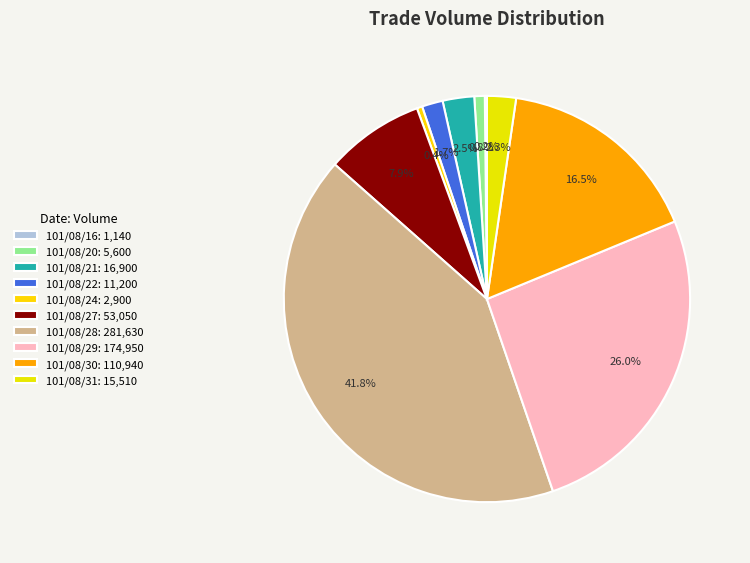

To the nearest percent, what percentage of the pie is 101/08/20?

1%